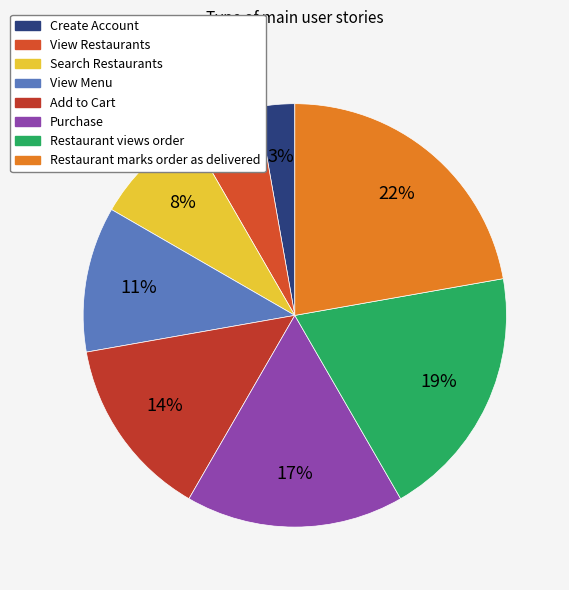

Rank the categories by value from highest to lowest.

Restaurant marks order as delivered, Restaurant views order, Purchase, Add to Cart, View Menu, Search Restaurants, View Restaurants, Create Account